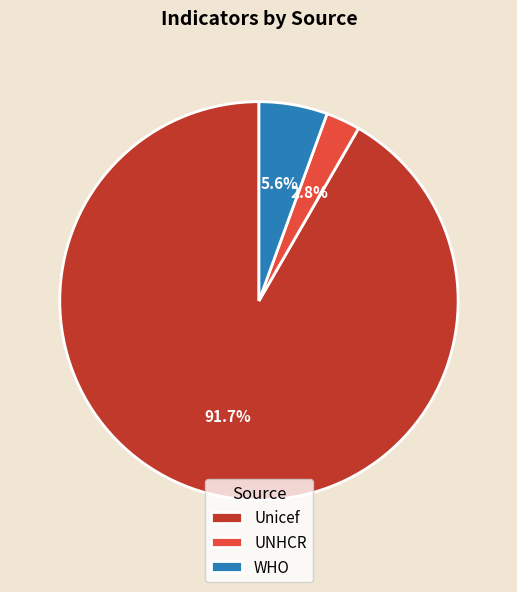

What is the largest slice in the pie chart?

Unicef